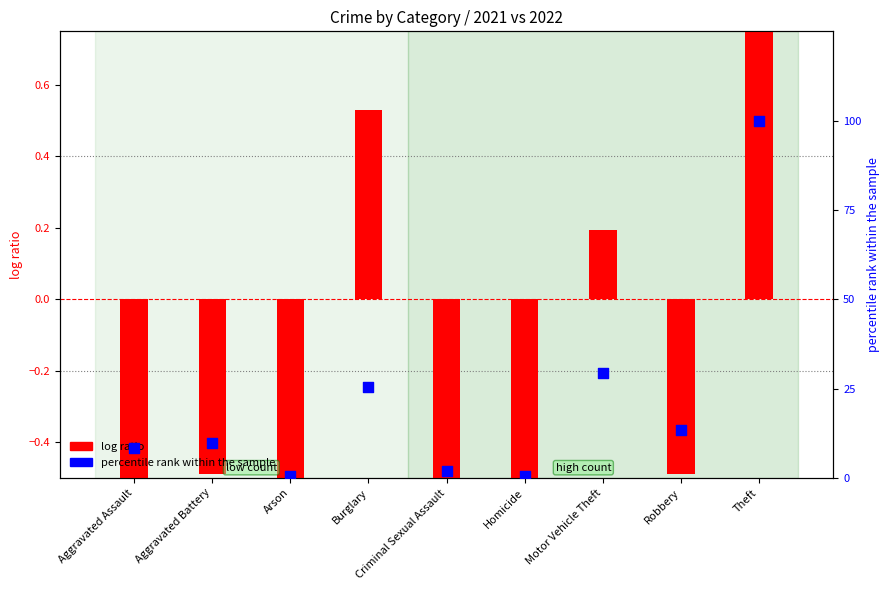

At which category is the sum across all series the highest?

Theft